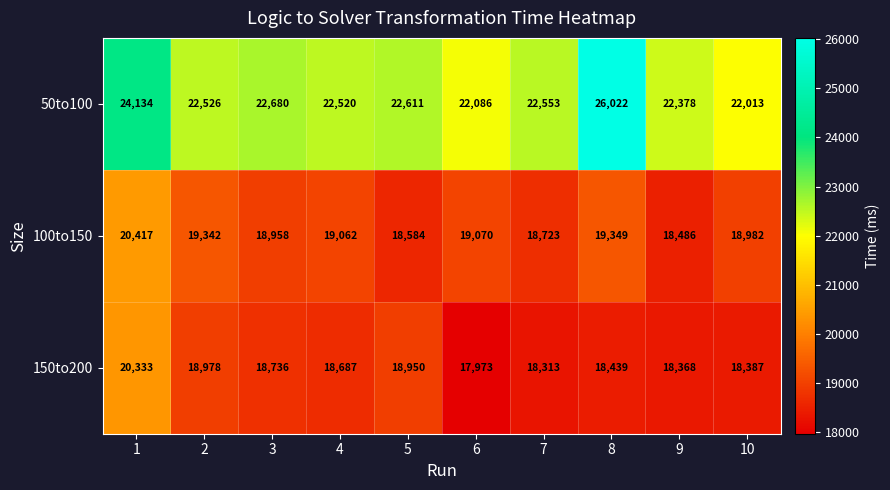

Rank the series at 7 from highest to lowest value.

50to100, 100to150, 150to200